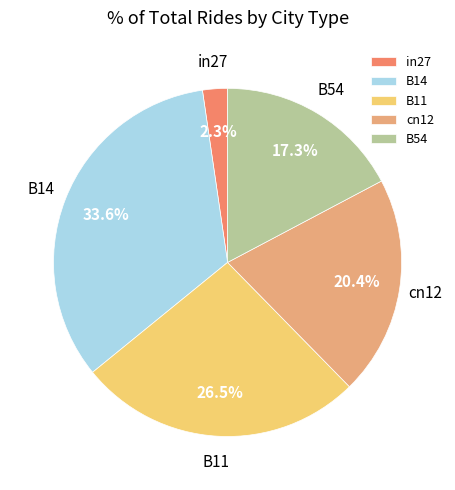

Is there any slice that represents more than half of the pie?

No